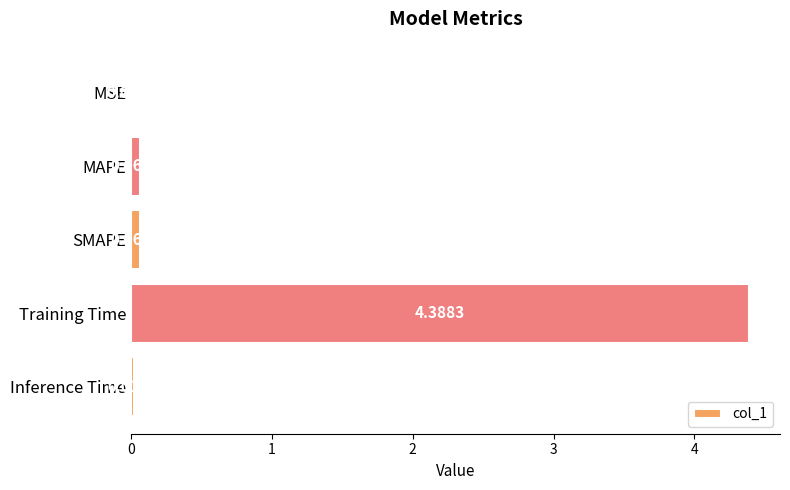

What is the sum of all values?

4.5